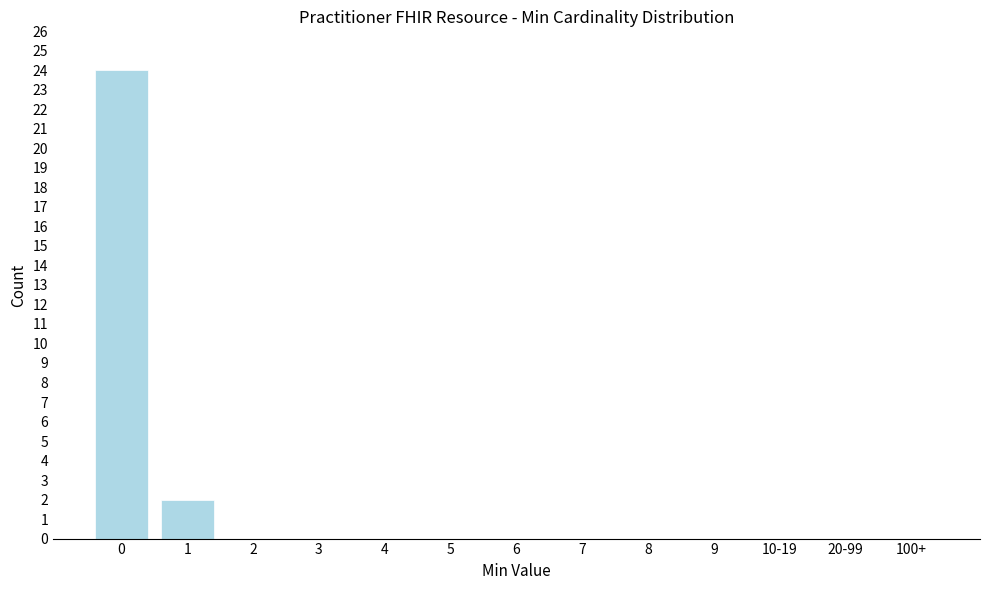

Reading left to right, transcribe all the data shown in this chart.

0=24	1=2	2=0	3=0	4=0	5=0	6=0	7=0	8=0	9=0	10-19=0	20-99=0	100+=0